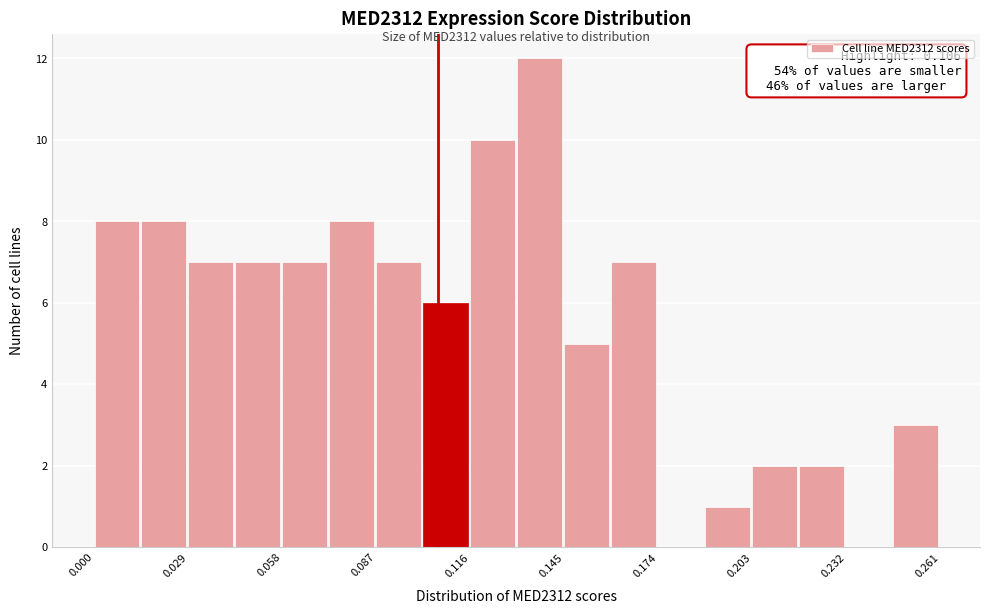

Around what value on the x-axis is the tallest bar? Give the approximate position of its centre, as read against the axis.

0.135